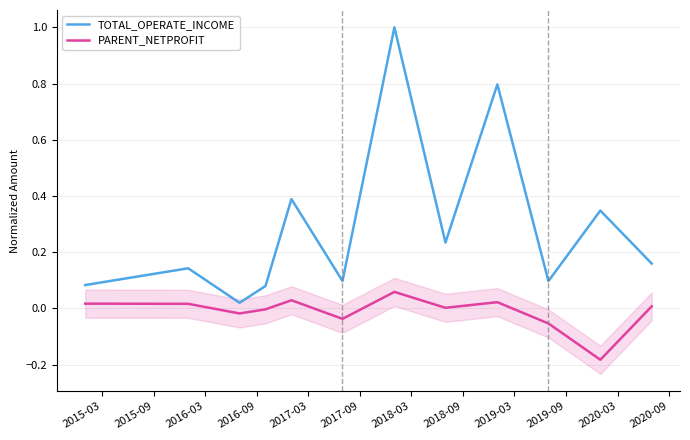

Rank the series by their average value, from highest to lowest.

TOTAL_OPERATE_INCOME, PARENT_NETPROFIT